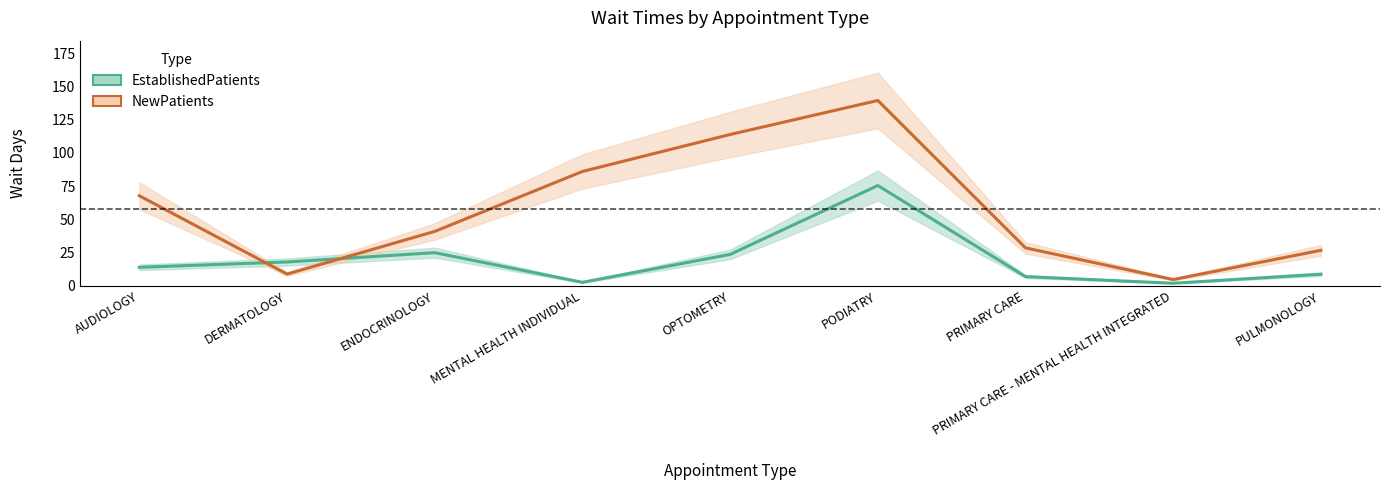

What are all the series names shown in the legend?

EstablishedPatients, NewPatients